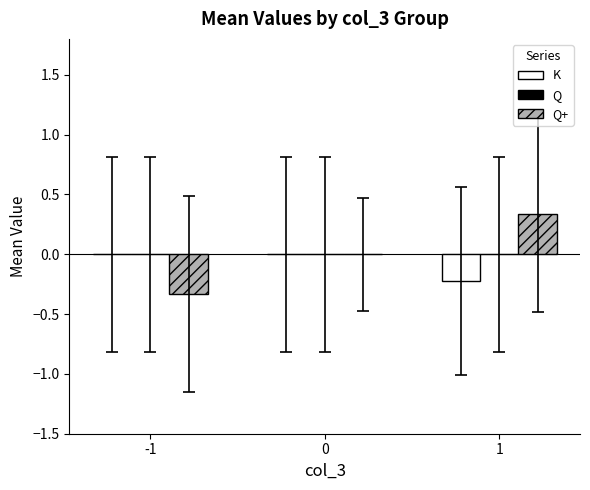

Does the chart contain stacked bars?

No